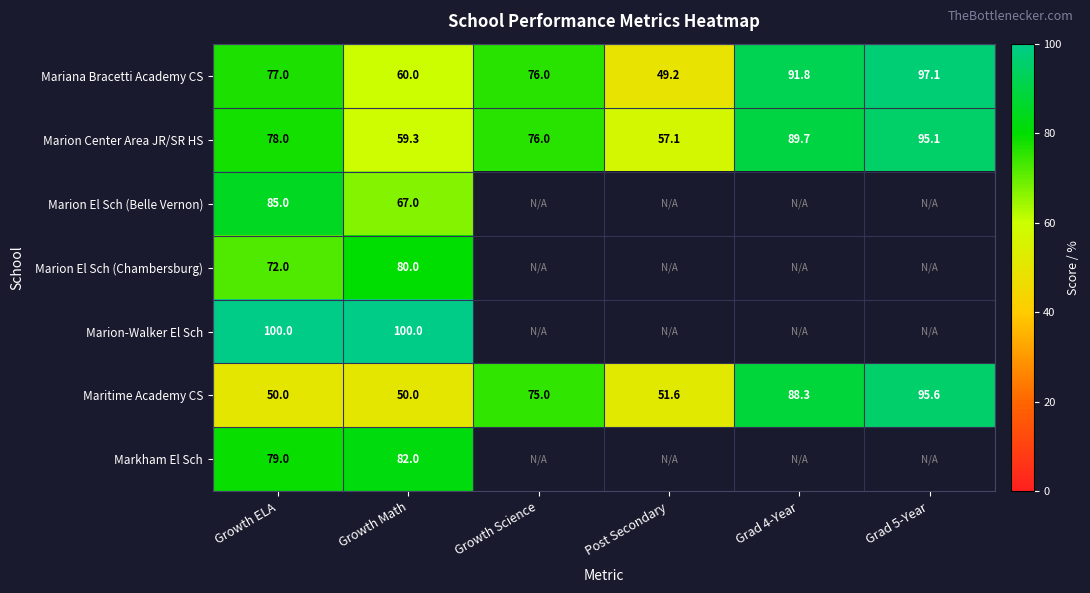

How many data points in Maritime Academy CS are less than 75?

3